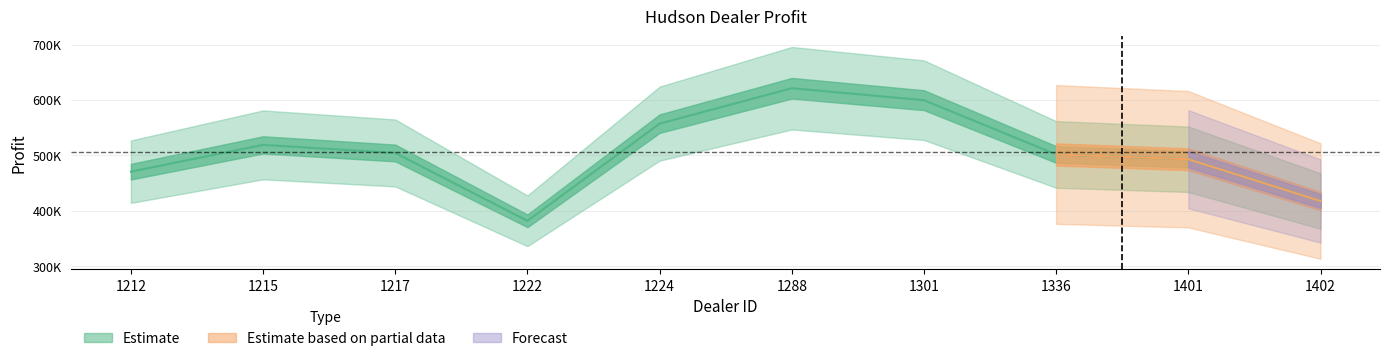

Where is the first local minimum?

1222